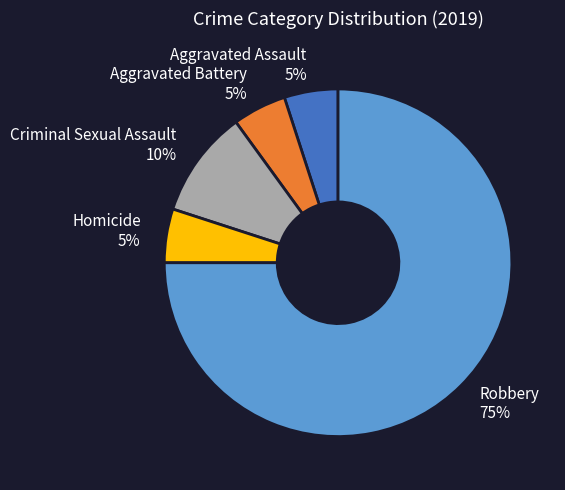

Approximately how many times larger is the value at Aggravated Assault compared to Robbery?

0.1